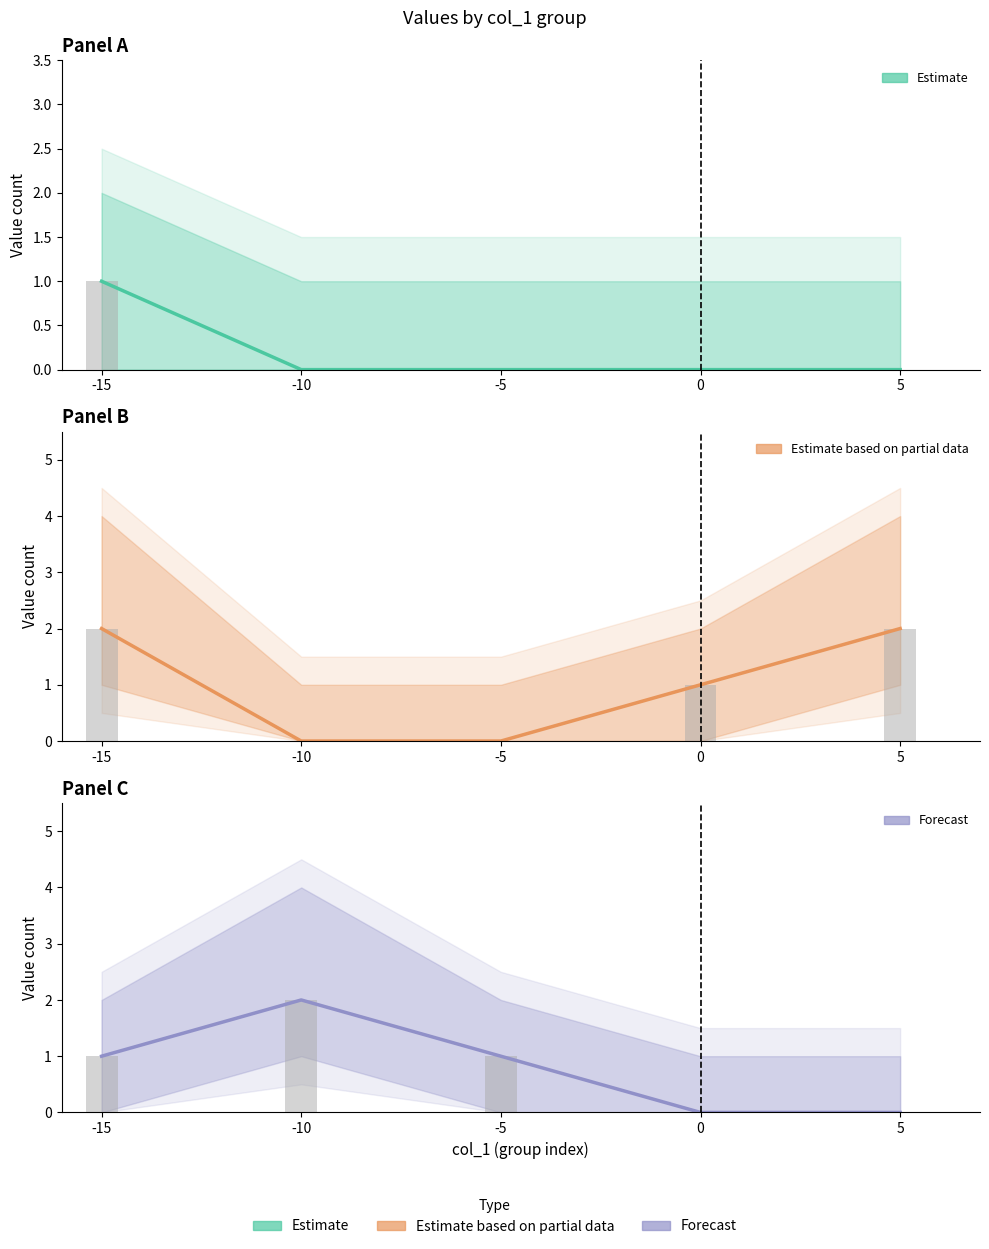

Which label corresponds to the smallest value in the chart?

-10